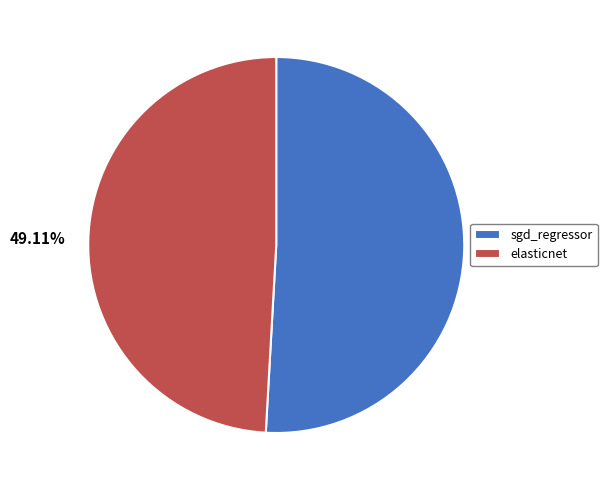

Rank the categories by value from highest to lowest.

sgd_regressor, elasticnet